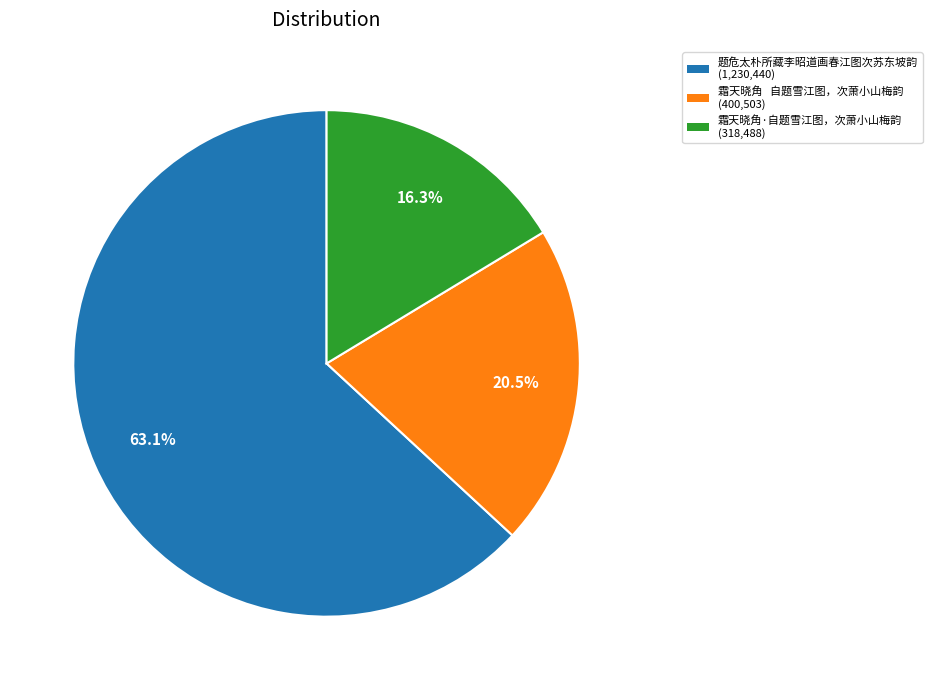

What percentage is the 霜天晓角·自题雪江图，次萧小山梅韵 slice, to the nearest percent?

16%